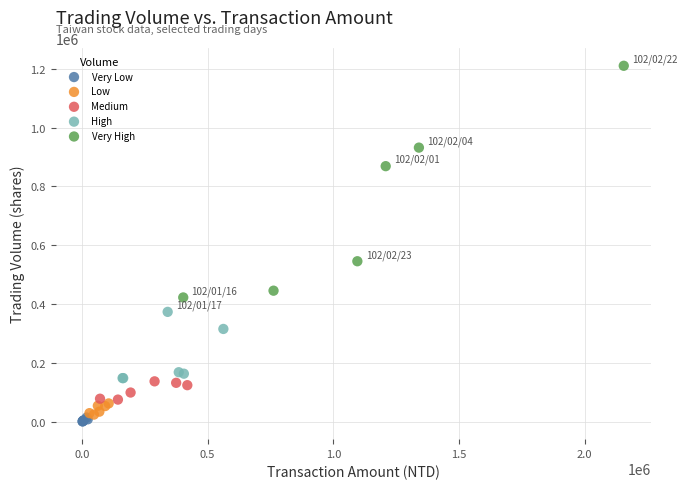

Which series contains the highest Y value?

Very High